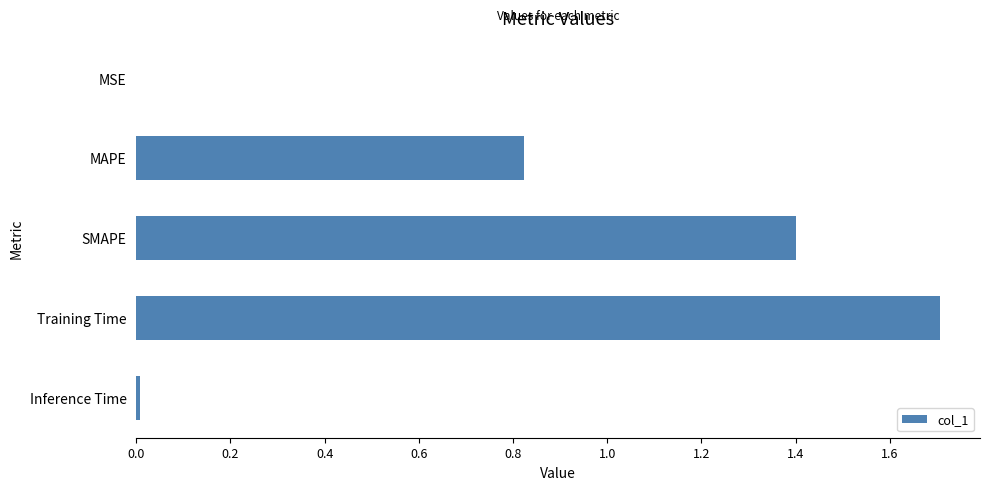

What is the sum of all values?

3.9